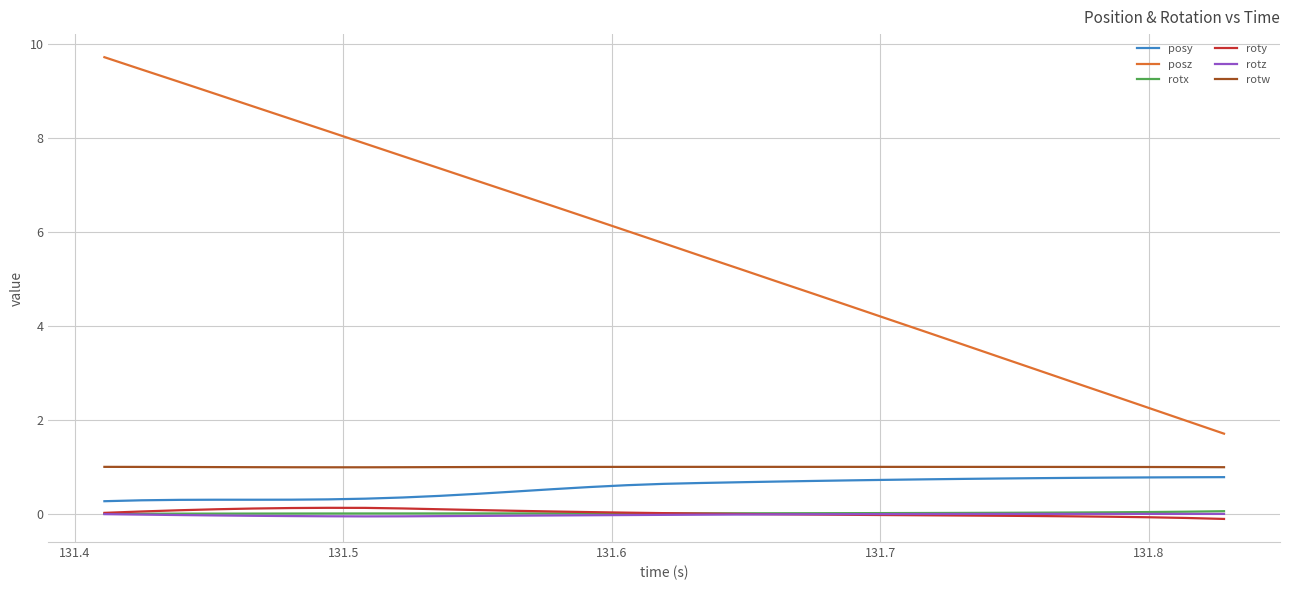

True or false: rotz and rotx cross at least once.

False